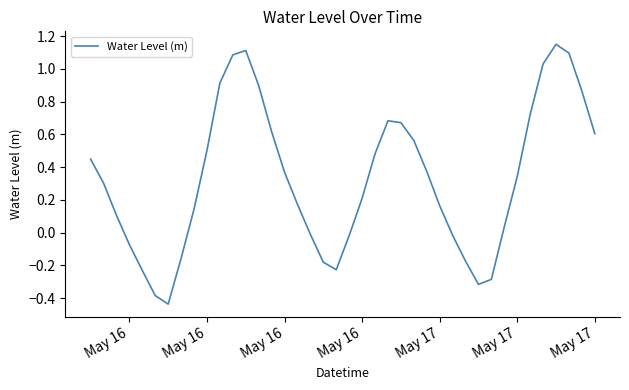

What is the difference between the maximum and minimum values?

1.6